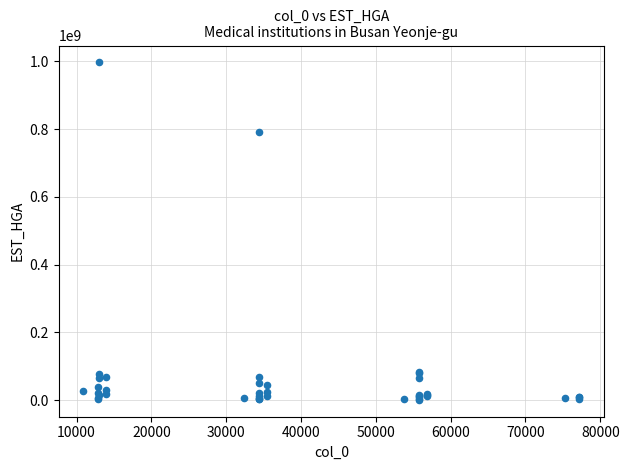

What Y value in the scatter plot is closest to 498873088?

791098455